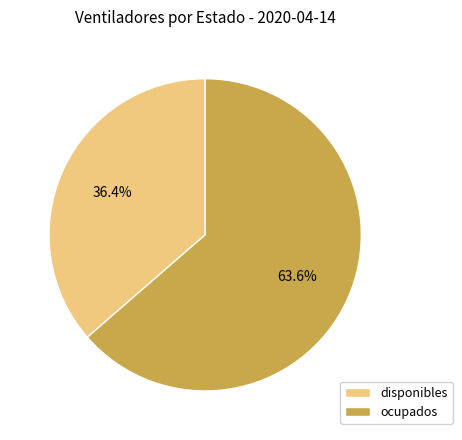

Is there any slice that represents more than half of the pie?

Yes